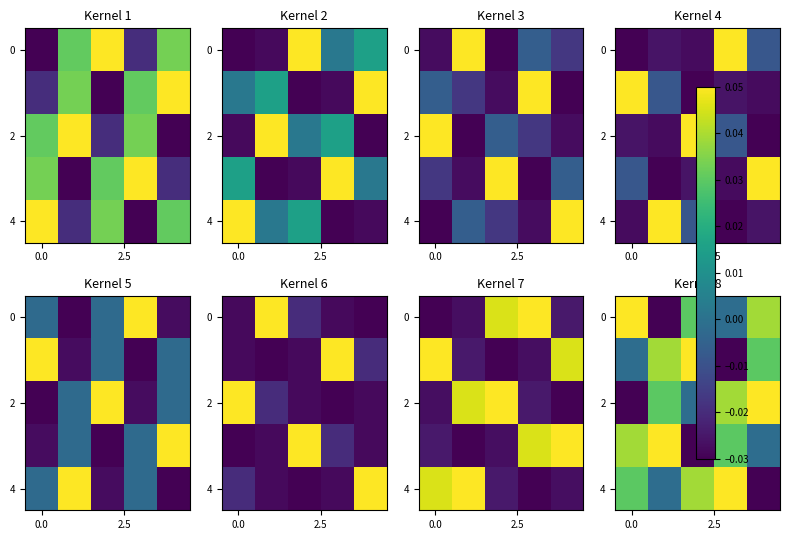

The value of row_4 at 2 is 0.0. True or false?

False